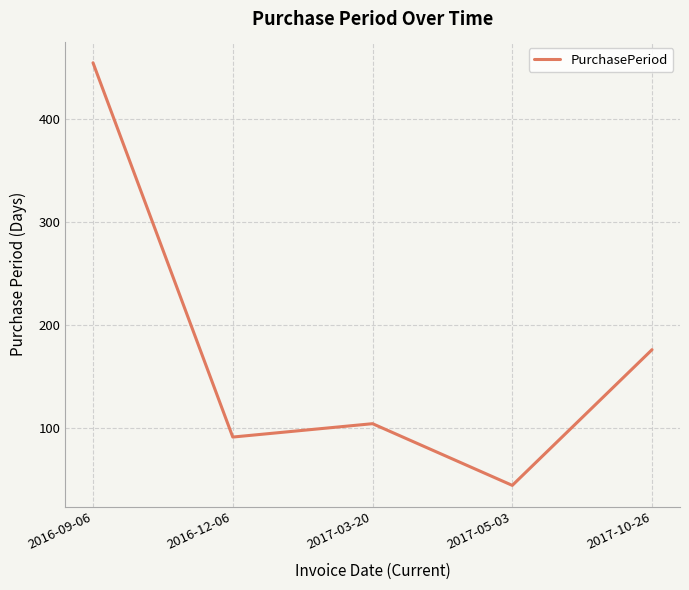

Which label corresponds to the largest value in the chart?

2016-09-06